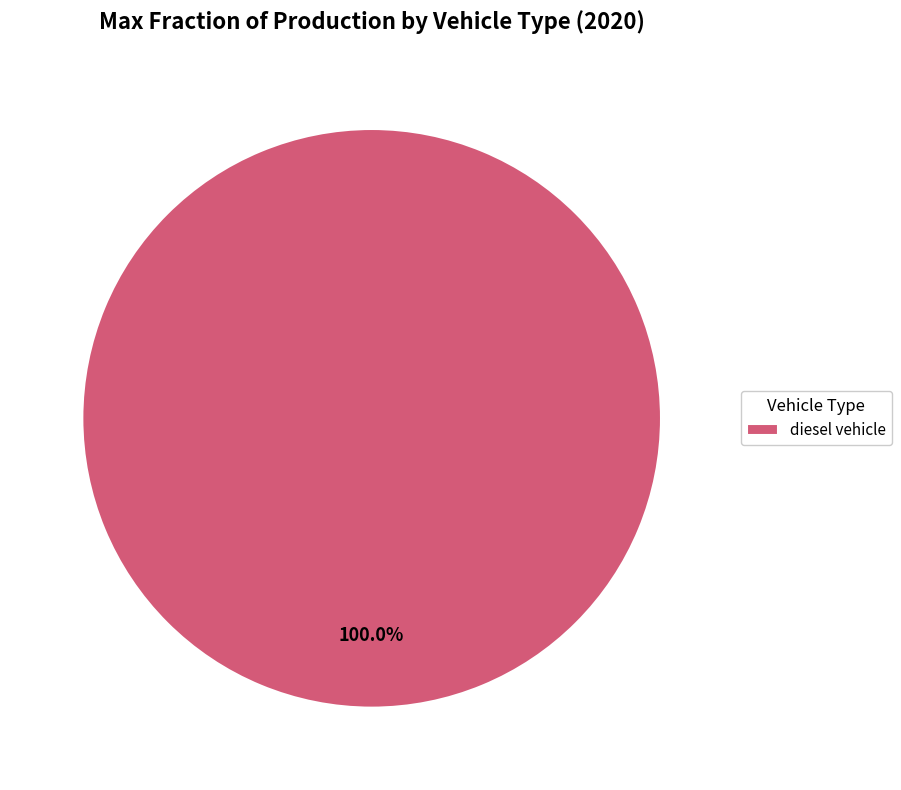

Does any single category account for the majority?

Yes